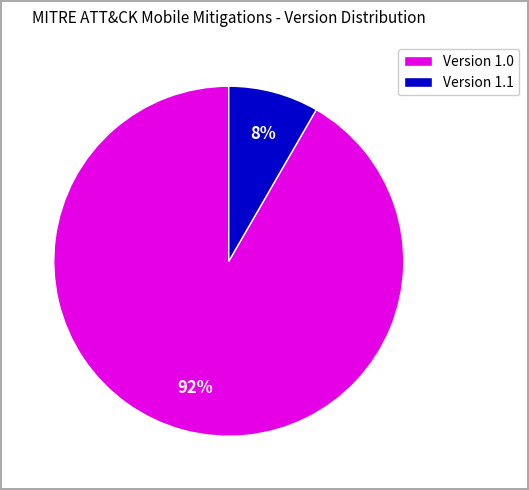

To the nearest percent, what is the combined percentage of Version 1.0 and Version 1.1?

100%